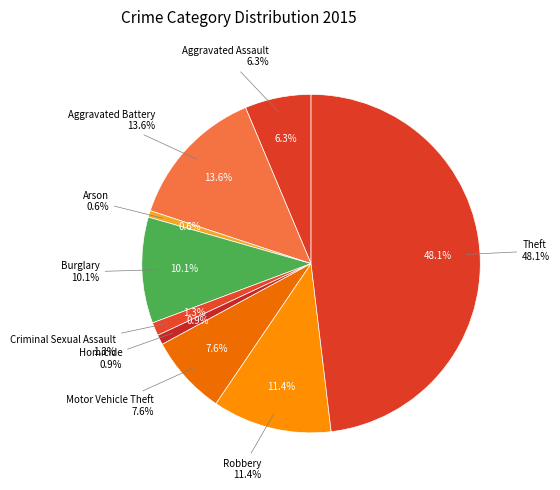

What percentage do Aggravated Assault and Arson together represent?

7.0%